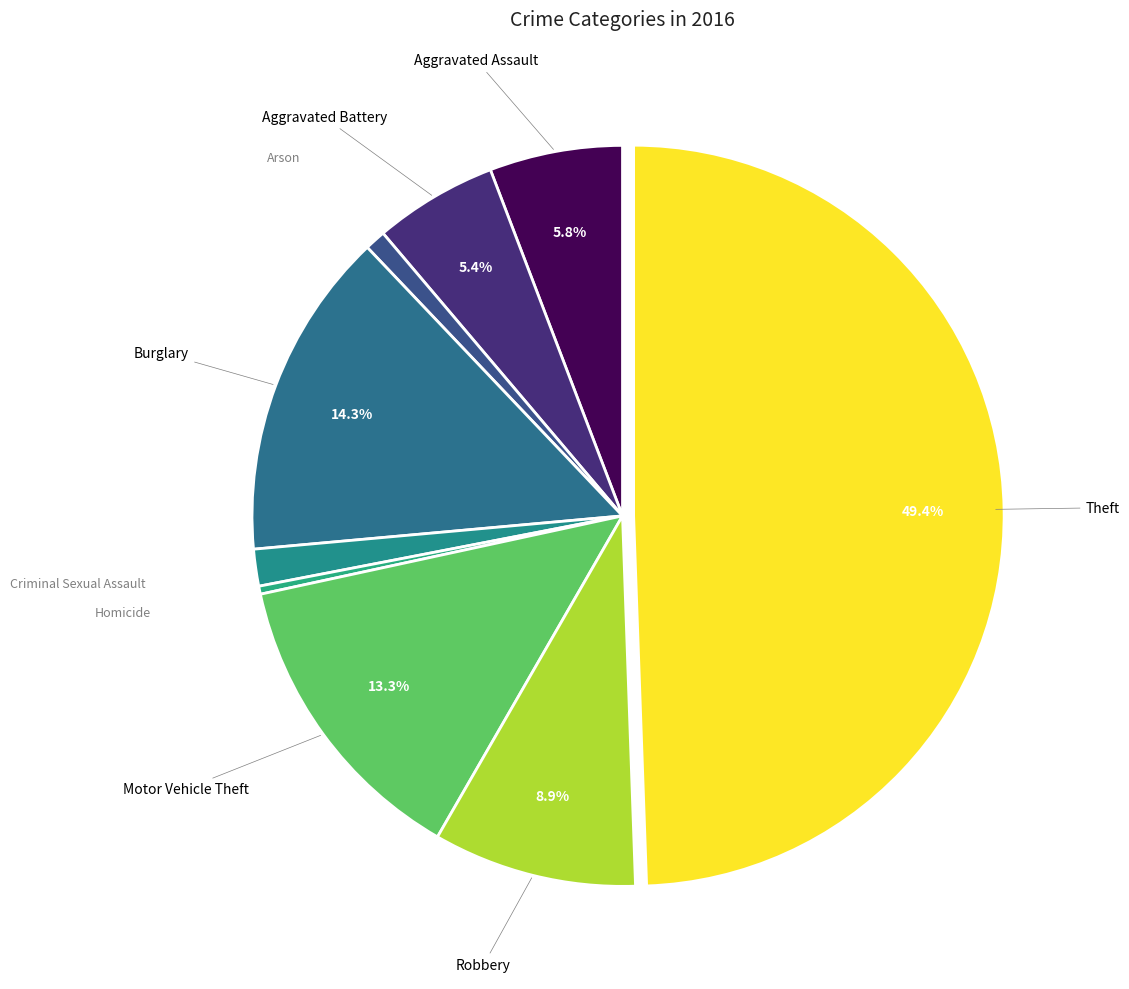

Count the number of slices in the pie.

9